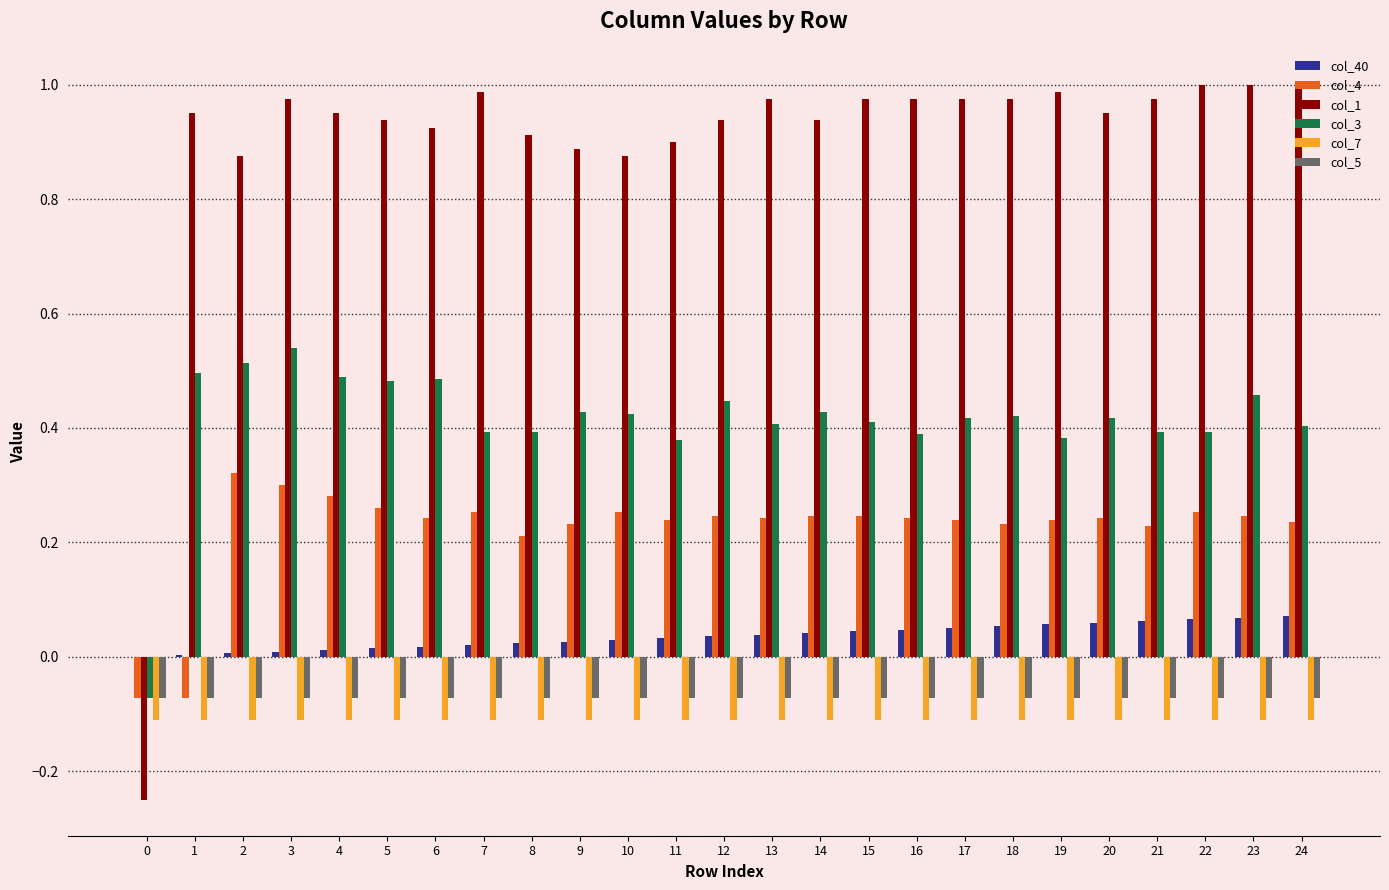

What is the total value across all series at 0?

-0.6